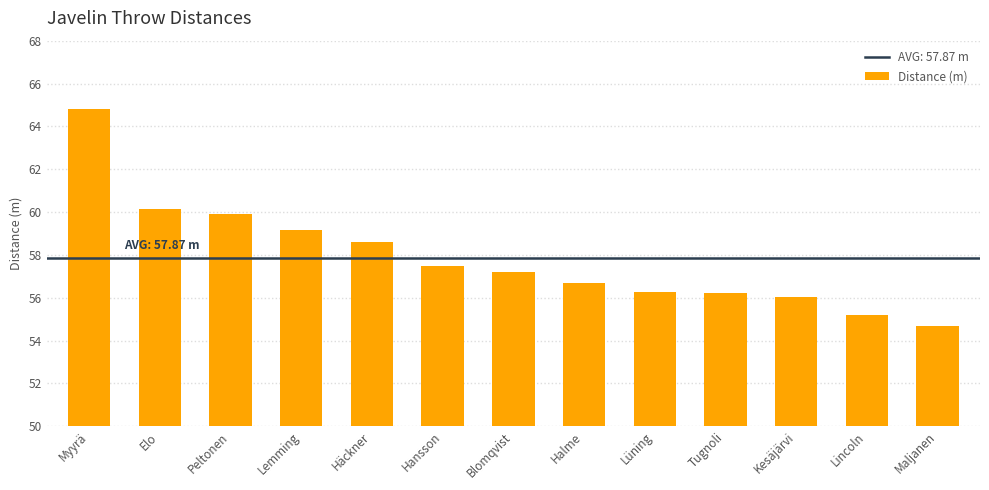

What is the ratio of the value at Lincoln to the value at Blomqvist?

1.0